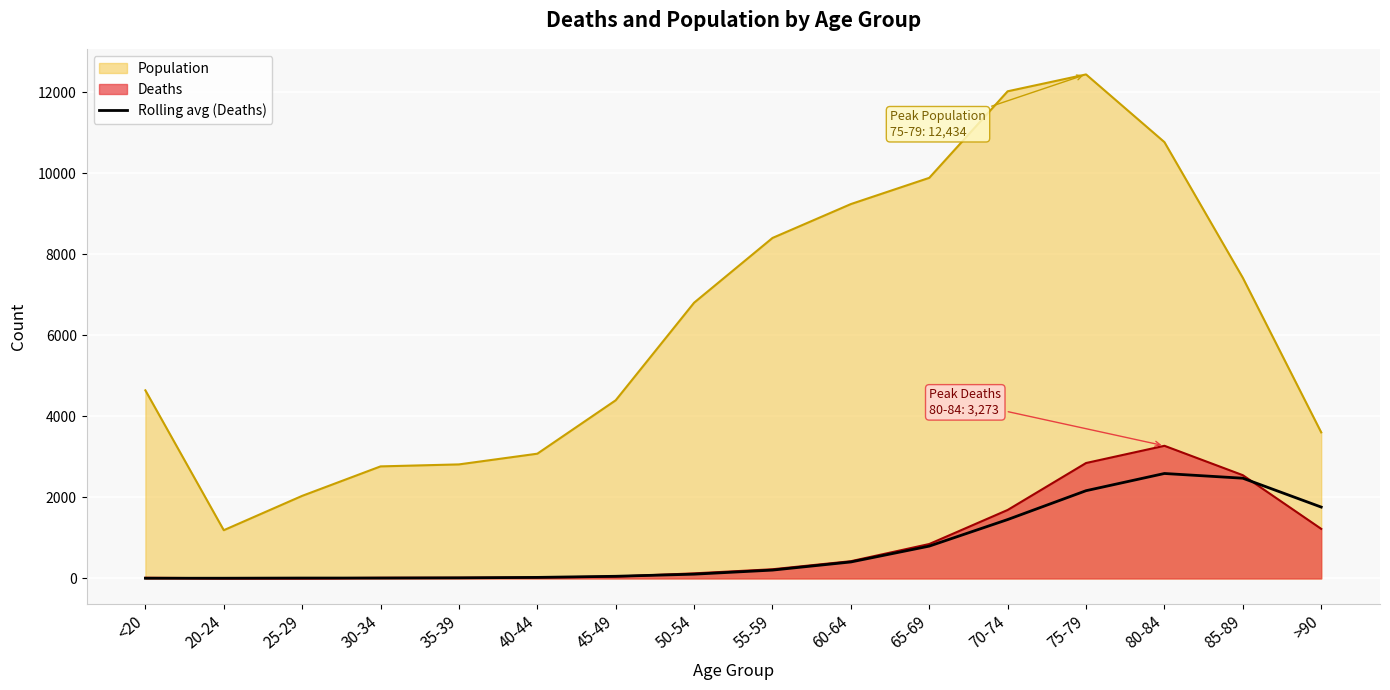

At which label is the value closest to 1297?

70-74